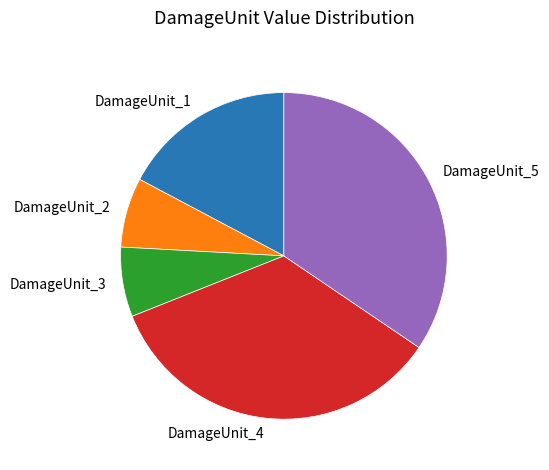

Approximately how many times larger is the value at DamageUnit_5 compared to DamageUnit_3?

5.0